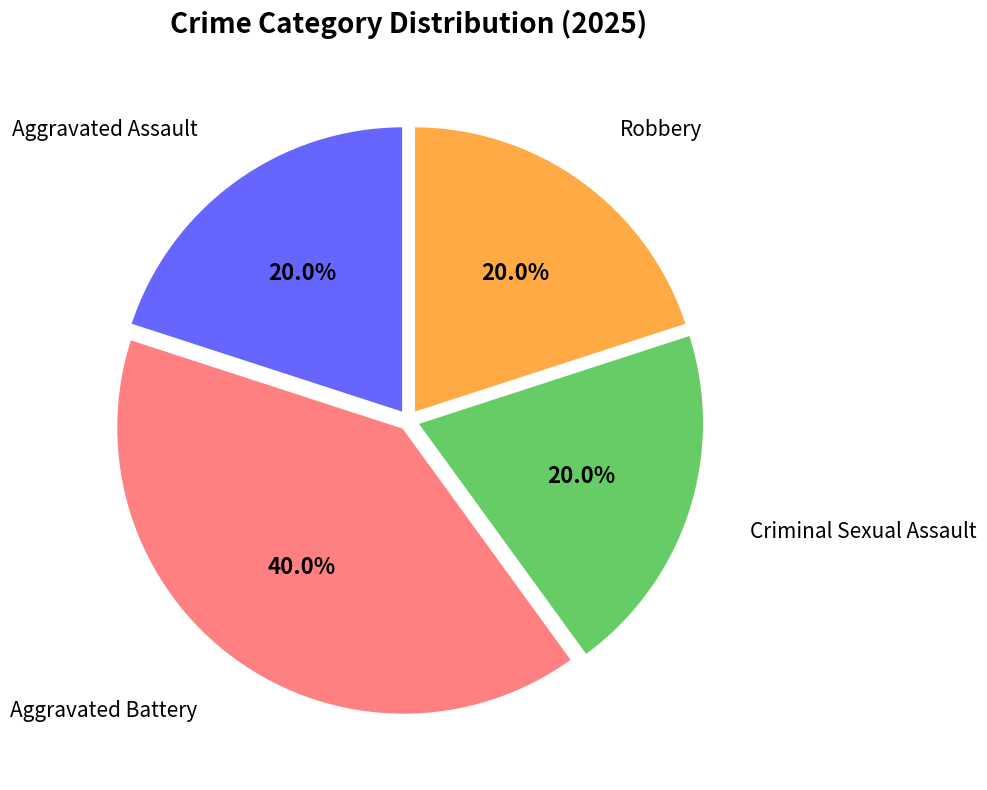

What percentage is the Aggravated Battery slice, to the nearest percent?

40%